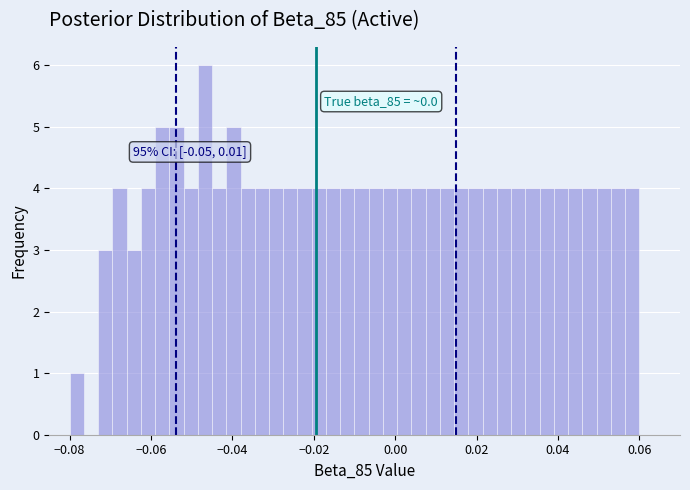

Around what value on the x-axis is the tallest bar? Give the approximate position of its centre, as read against the axis.

-0.046